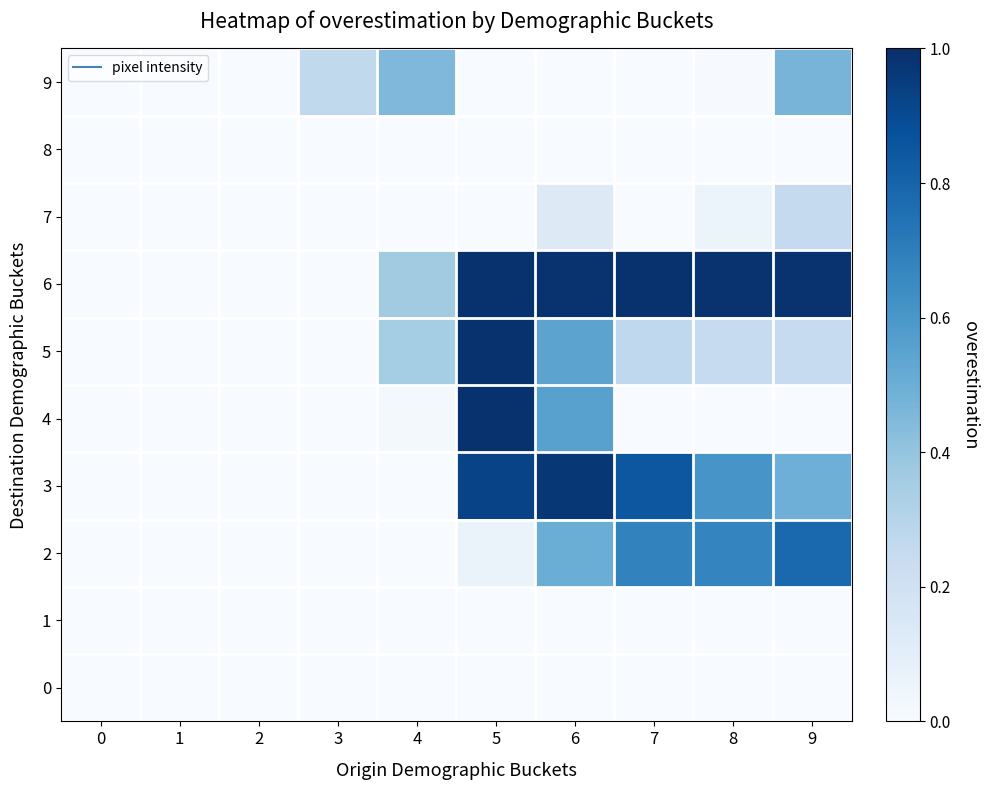

List the series in order of their peak value, lowest first.

row_0, row_1, row_8, row_7, row_9, row_2, row_3, row_5, row_6, row_4